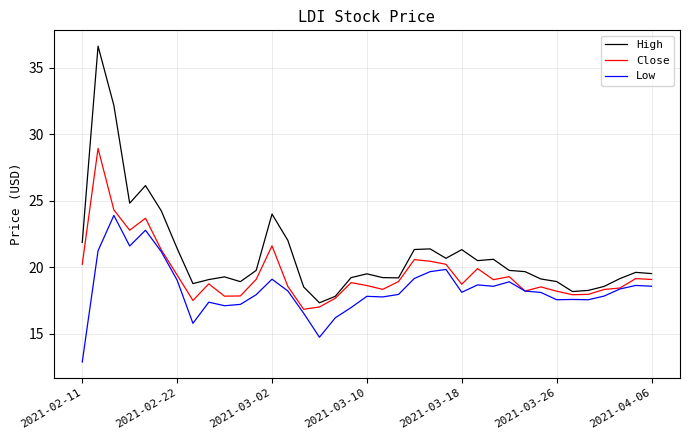

Rank the series by their average value, from lowest to highest.

Low, Close, High